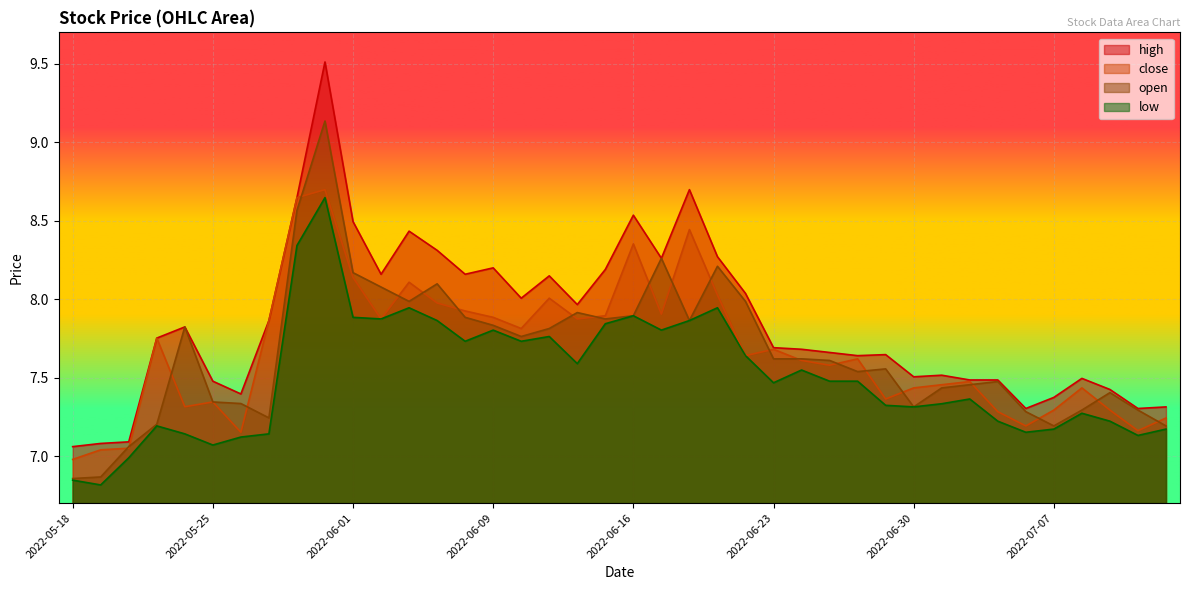

What is the label of the 4th point from the left?

2022-05-23